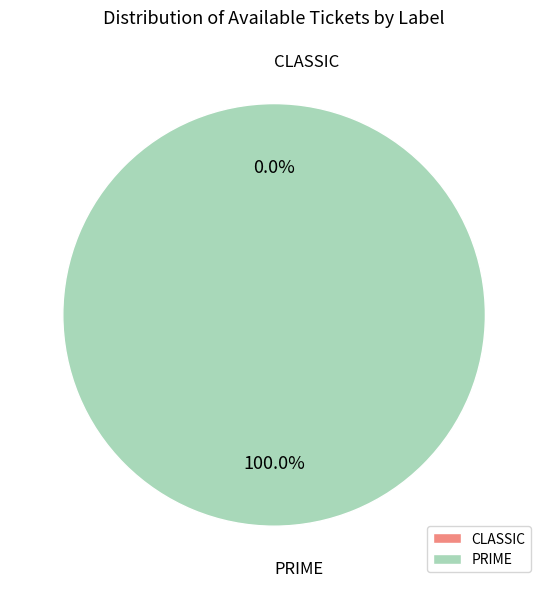

Is there a majority slice in this chart?

Yes